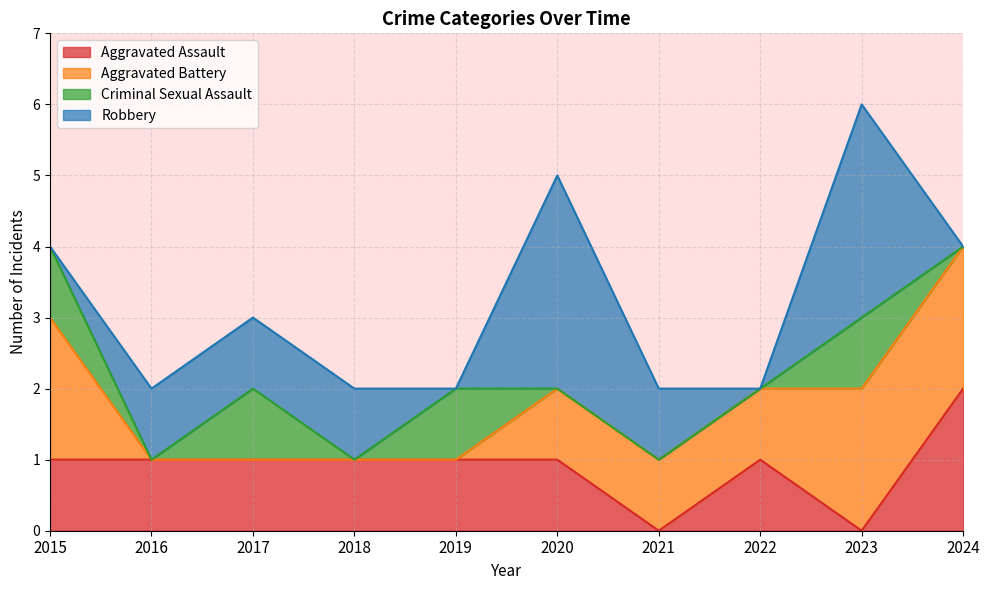

Does the chart display data point markers on the line(s)?

No